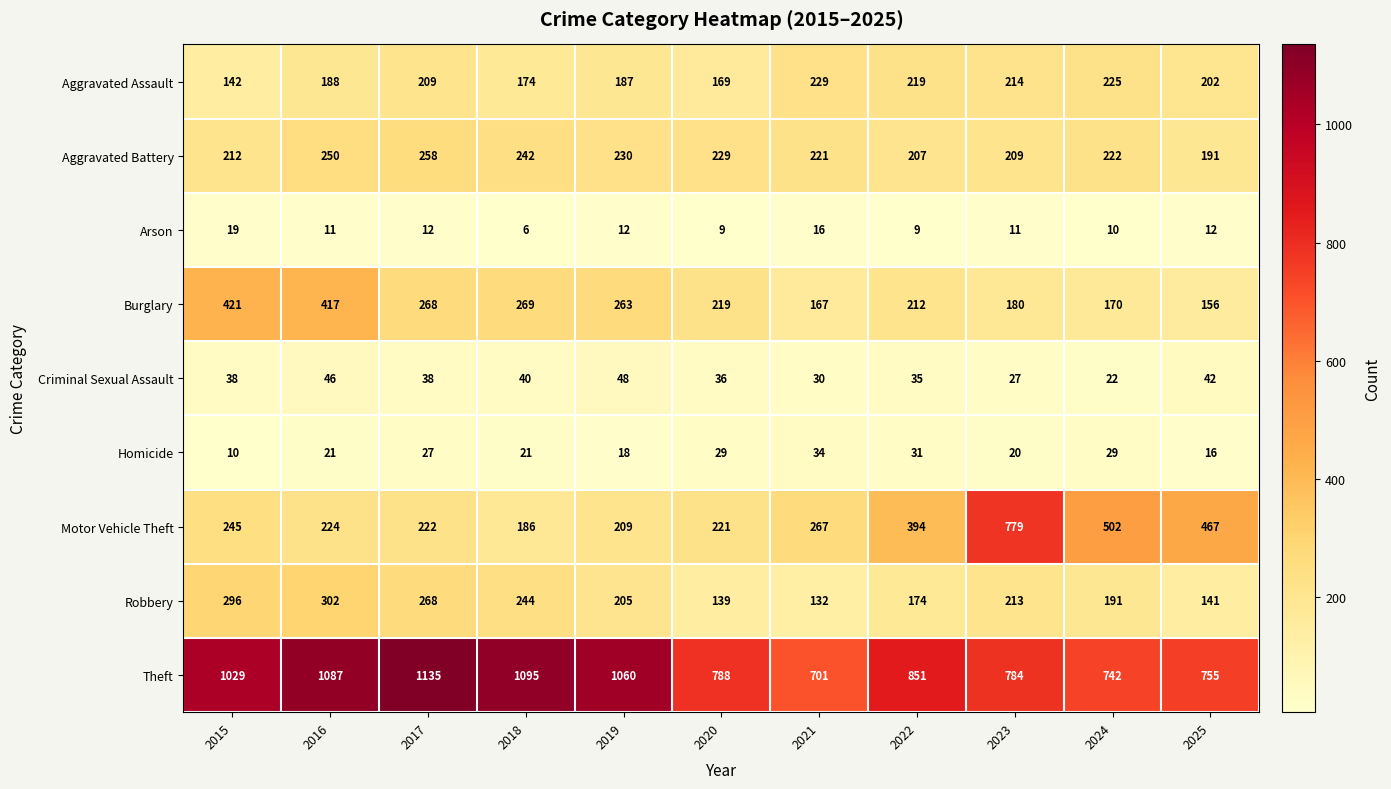

What is the lowest value of the Motor Vehicle Theft series?

186